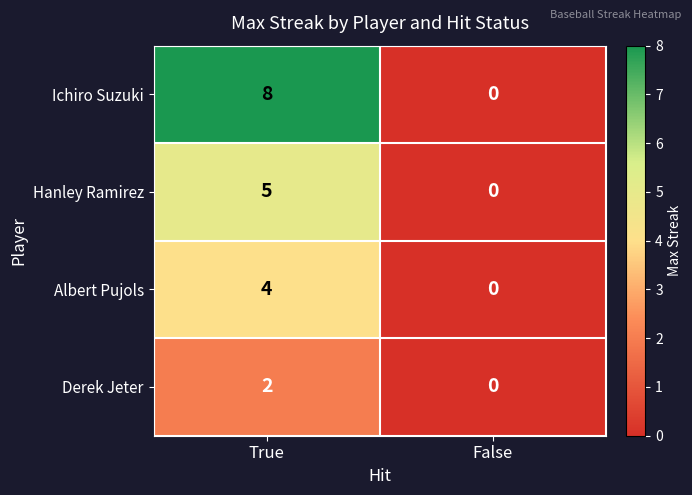

How many distinct data groups are displayed?

4